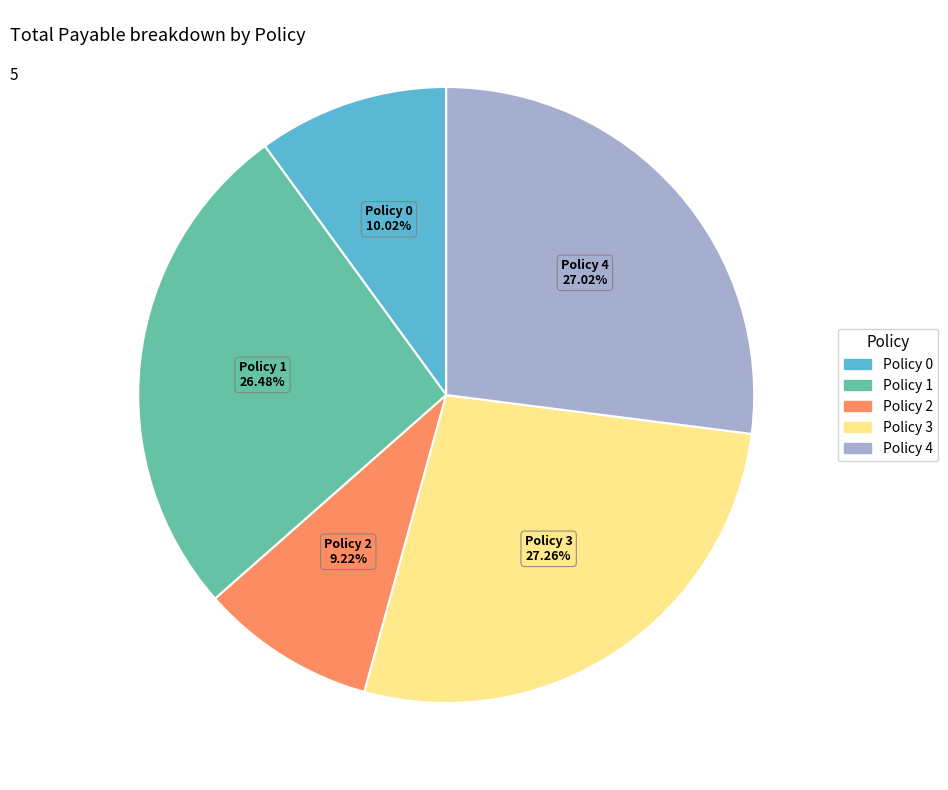

Is there any slice that represents more than half of the pie?

No